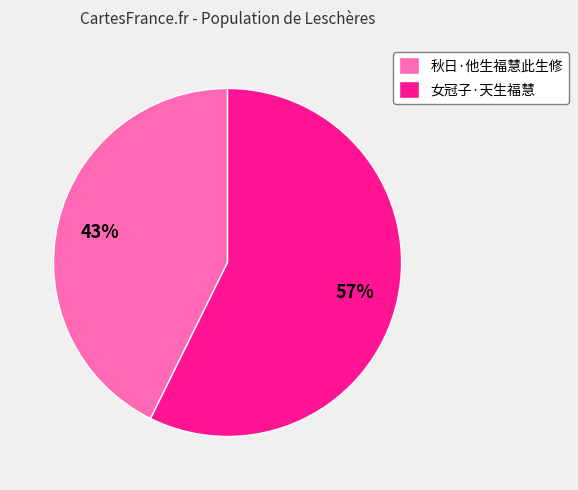

What is the largest slice in the pie chart?

女冠子·天生福慧